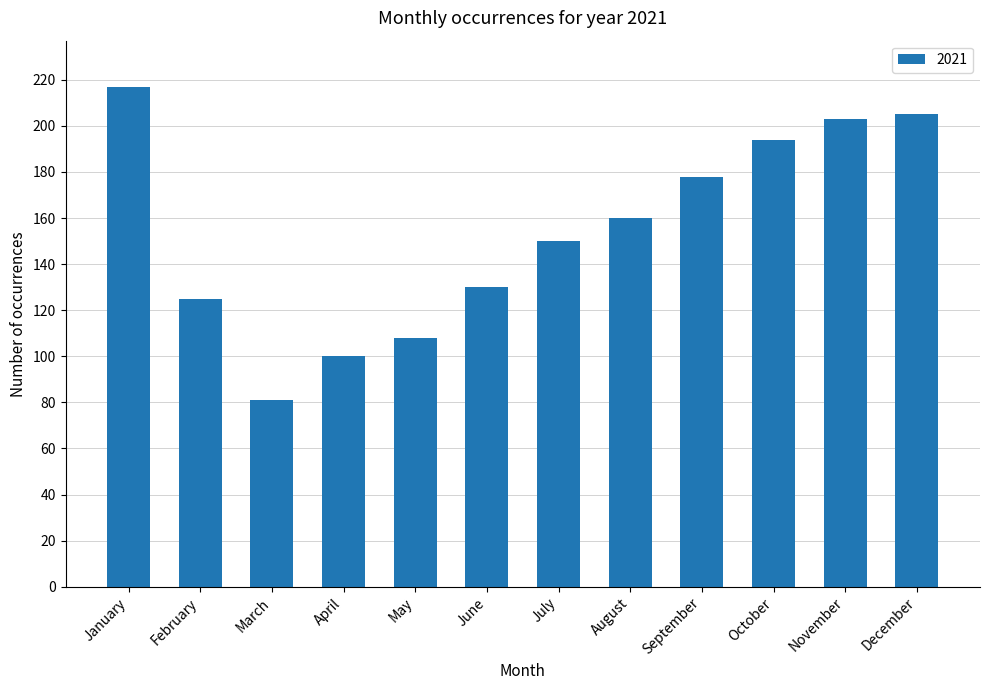

What is the sum of the values at August and September?

338